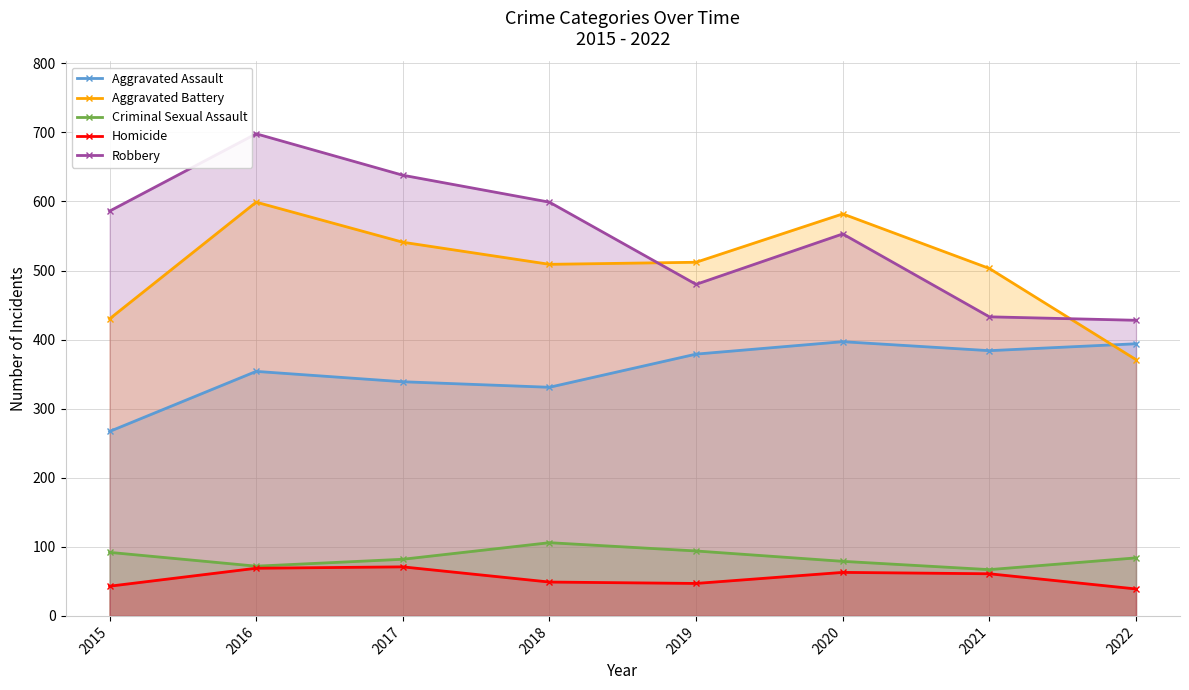

What is the difference between the maximum and minimum values in the Robbery series?

270